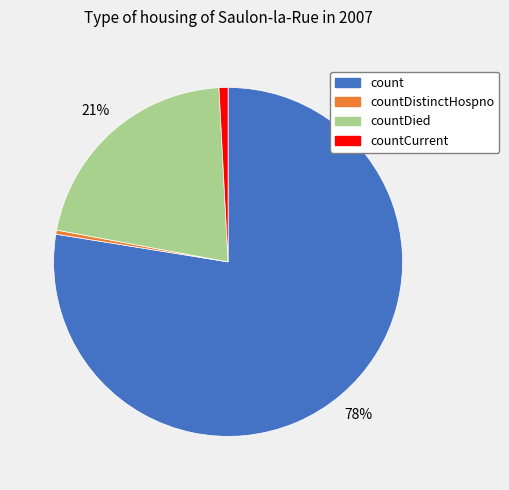

Does any single category account for the majority?

Yes